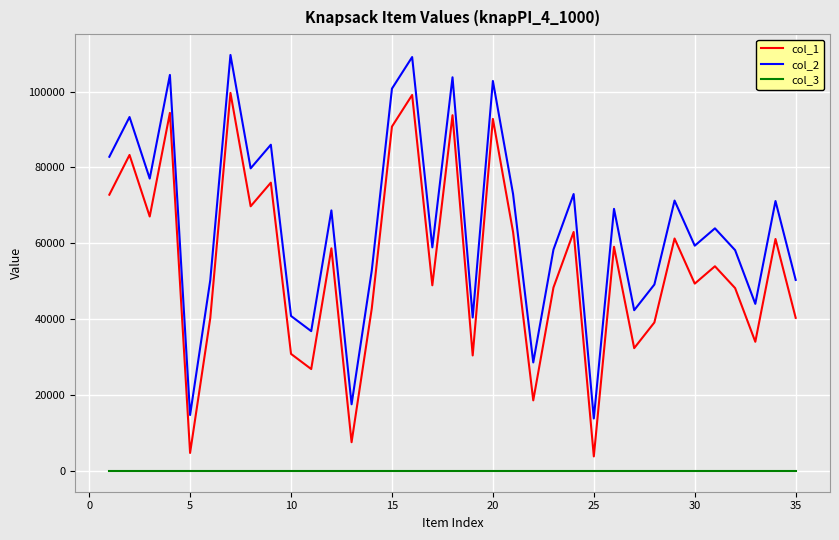

List the series in order of their overall mean, lowest first.

col_3, col_1, col_2